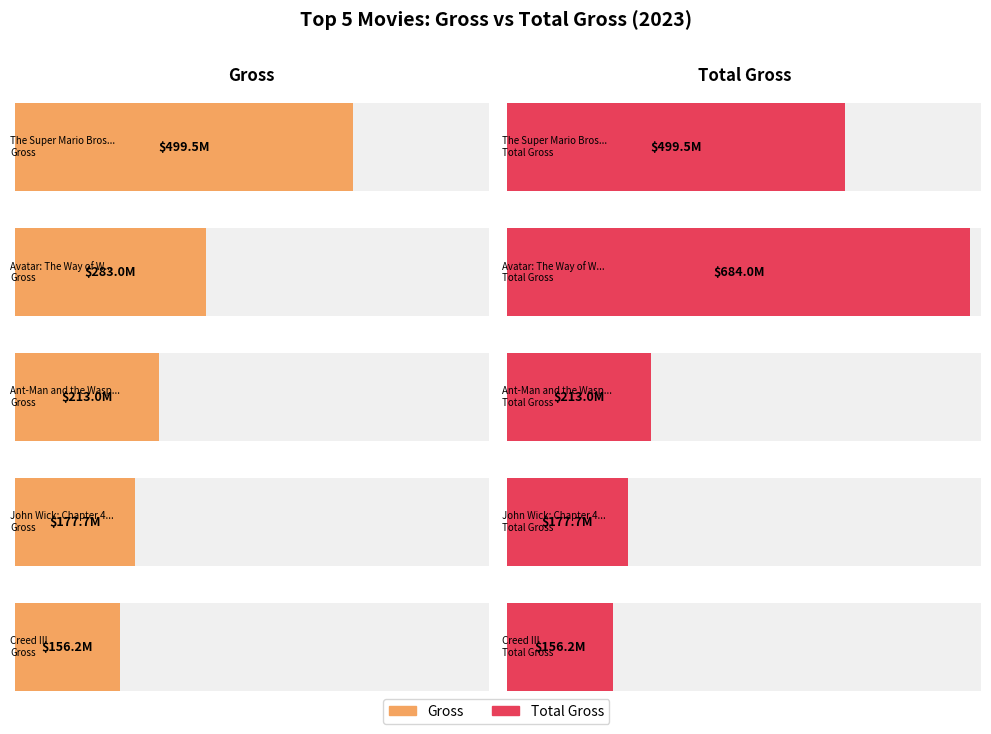

Reading left to right, extract all data points from this chart.

Gross: 499527705	282977939	212983187	177697266	156157957
Total Gross: 499527705	683985847	212983187	177697266	156157957